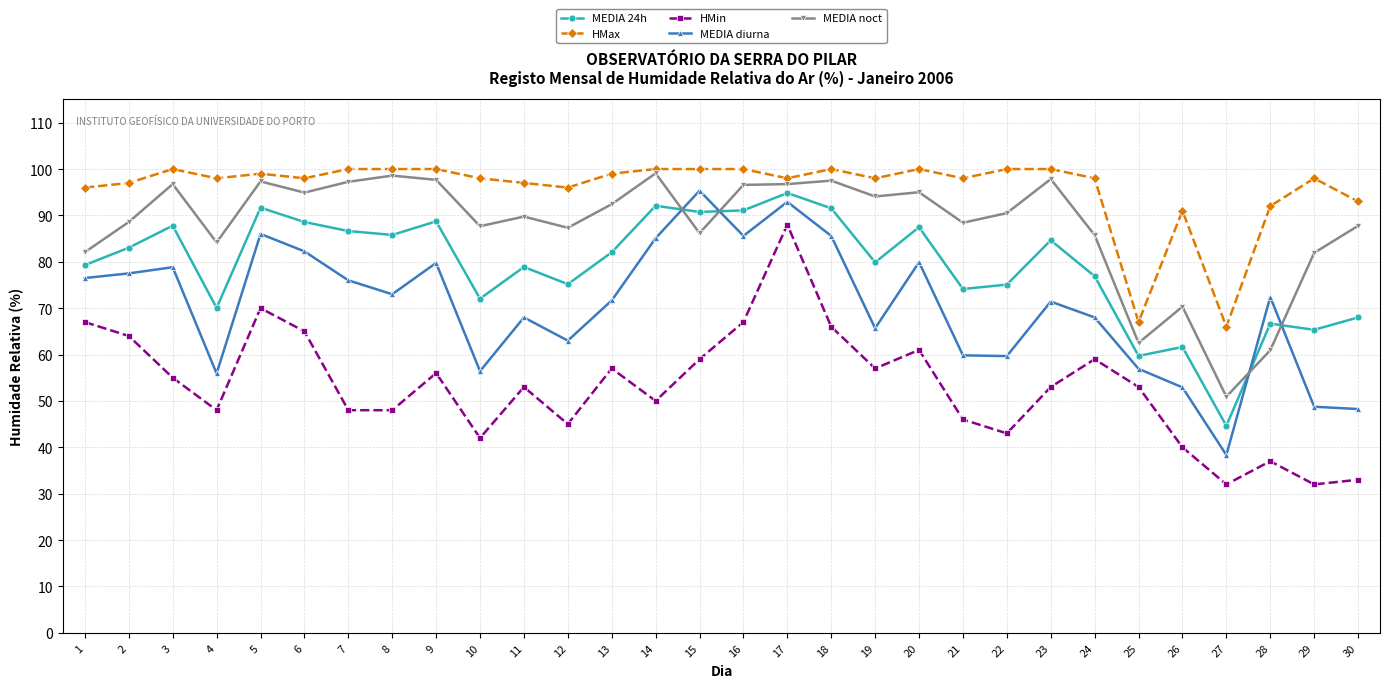

What is the total value across all series at 7?

407.9